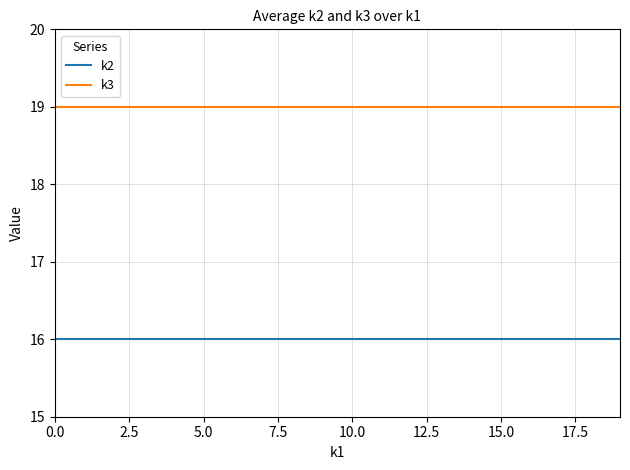

What is the highest value of the k2 series?

16